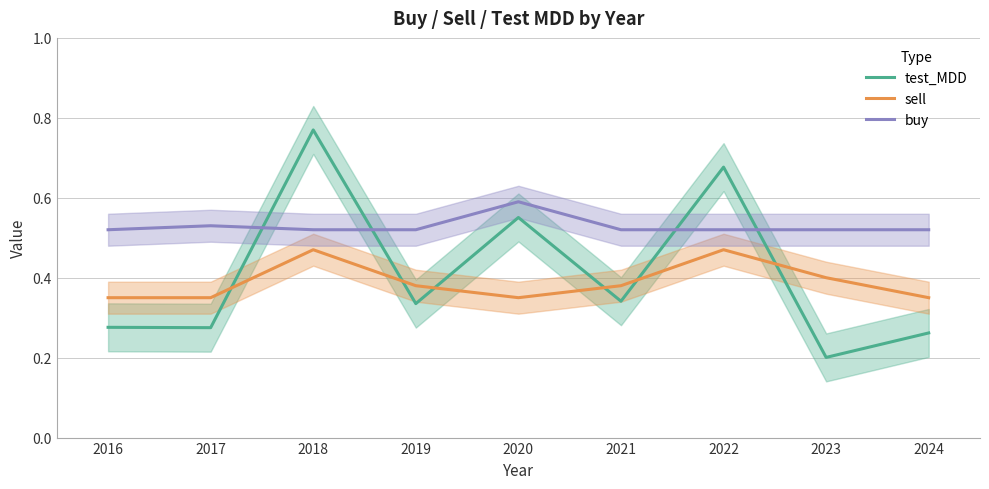

What are all the series names shown in the legend?

test_MDD, sell, buy